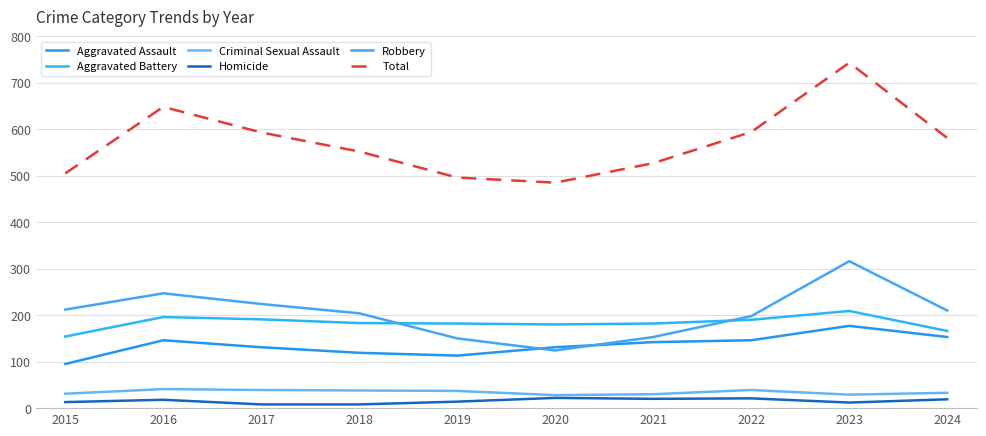

Is the value of Total at 2022 greater than the value of Aggravated Battery at 2024?

Yes